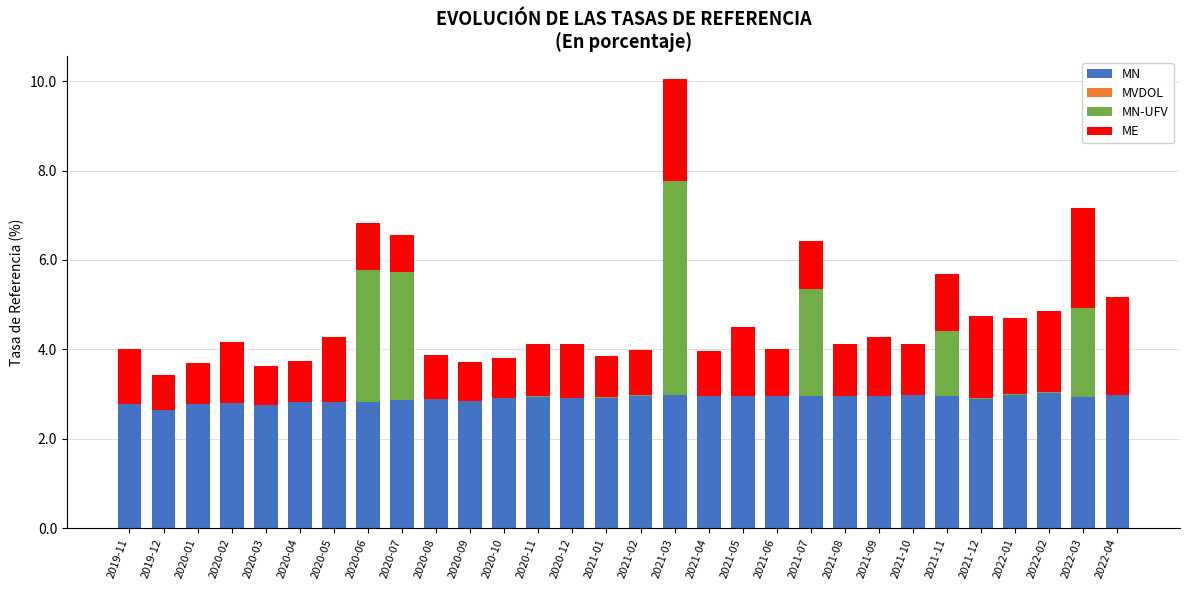

What is the total value across all series at 2021-06?

4.0